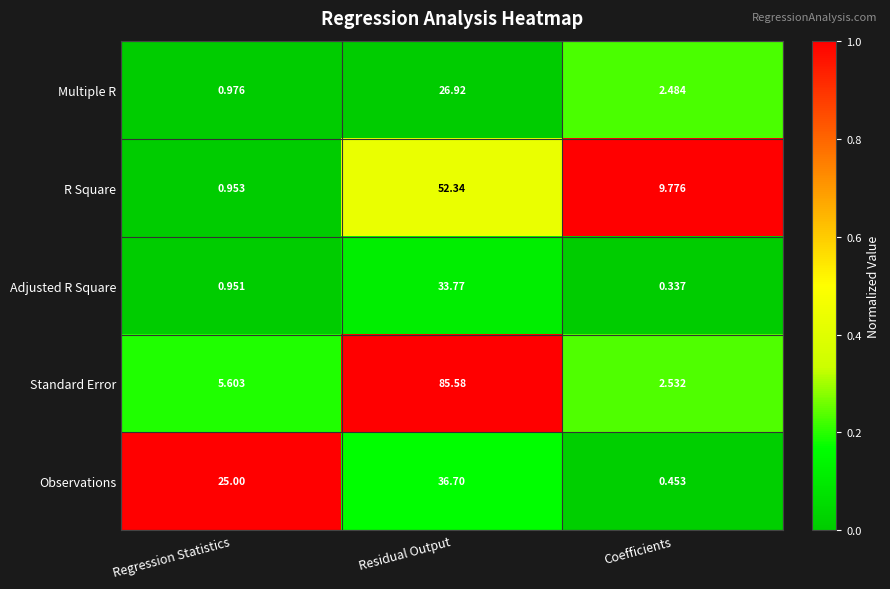

What is the greatest value displayed?

85.6